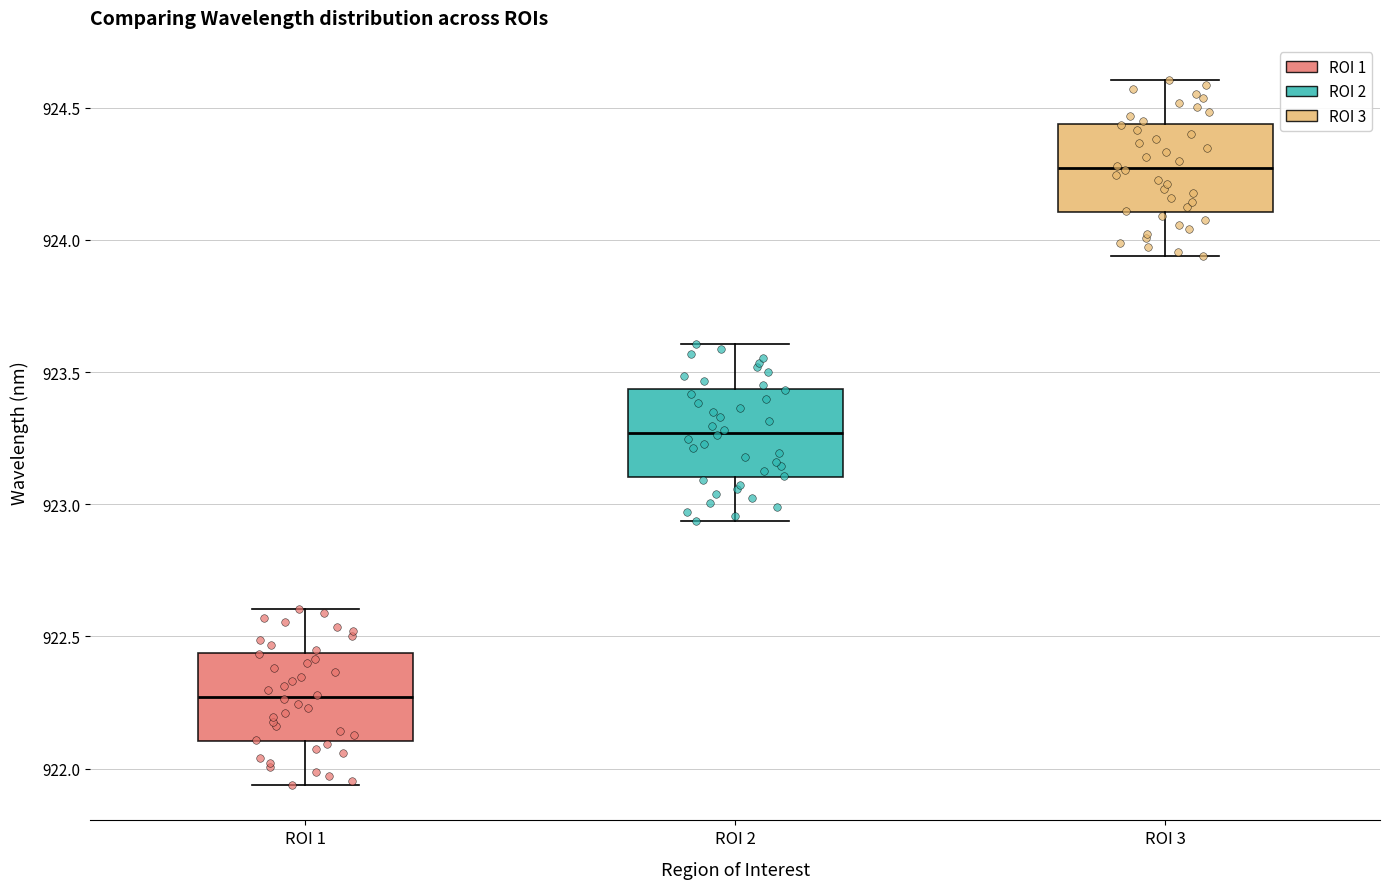

Where does the median line of the box for ROI 1 sit on the y-axis? The values are not printed on the chart, so give them approximately, as read against the axis.

922.25